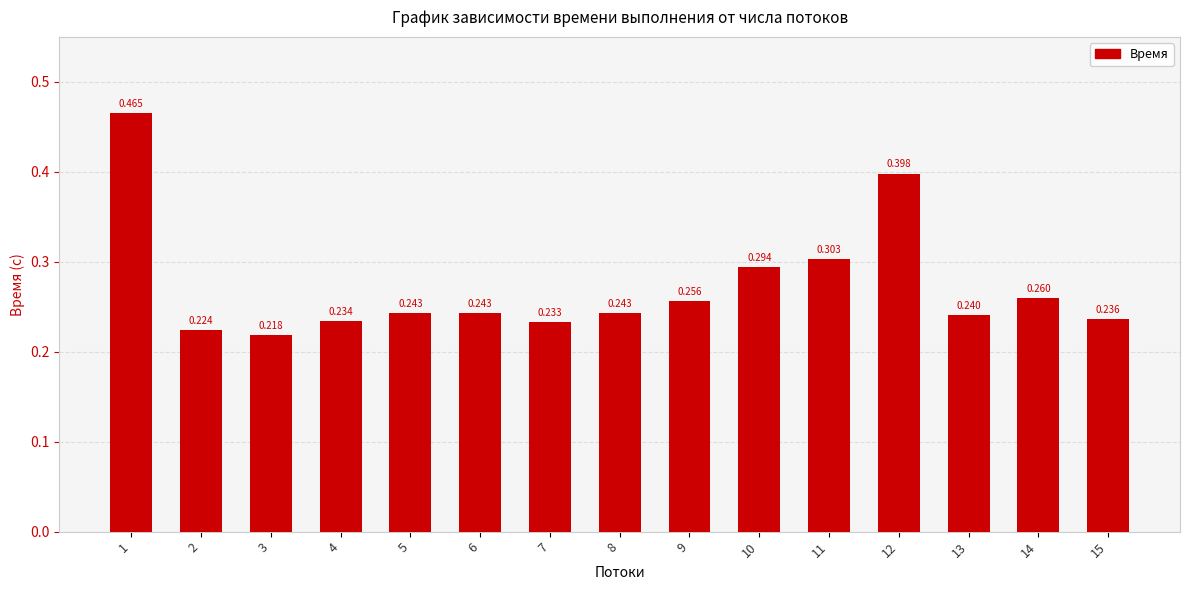

What is the sum of all values?

4.1